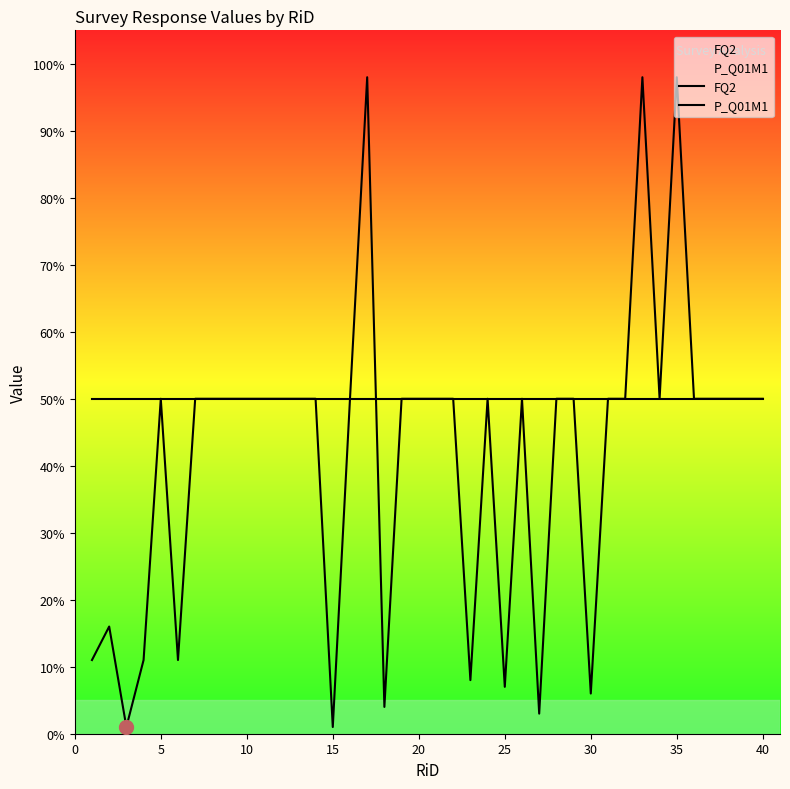

What are all the series names shown in the legend?

FQ2, P_Q01M1